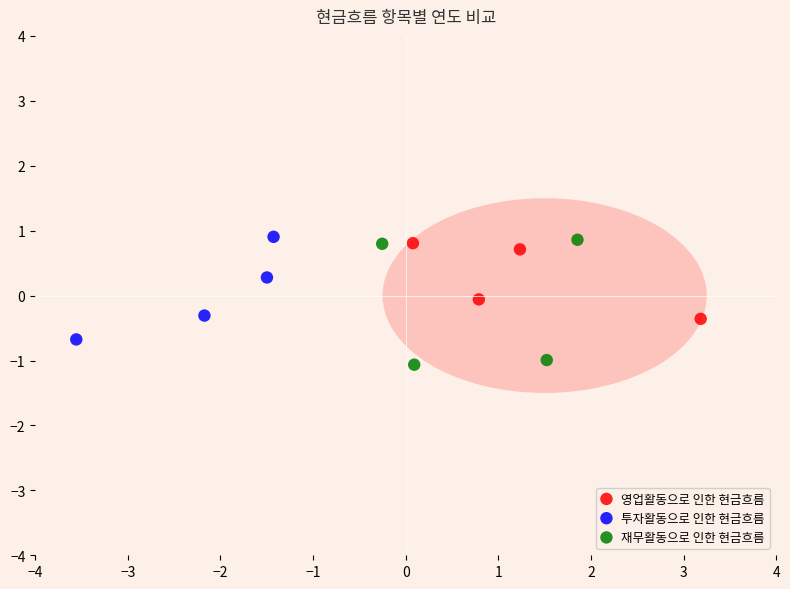

Which series reaches the minimum Y coordinate?

재무활동으로 인한 현금흐름